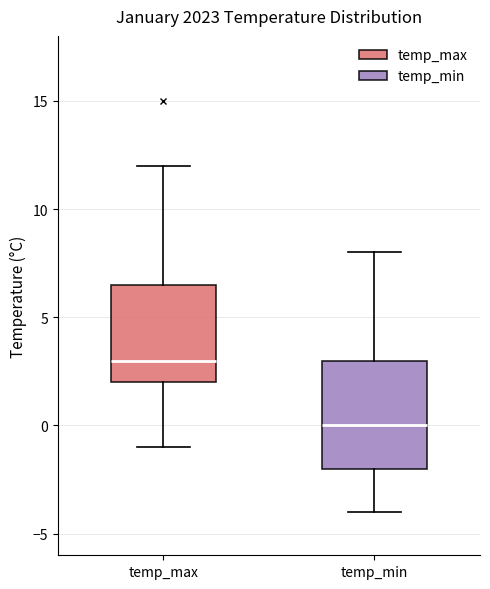

Which box is the tallest, from its lower edge to its upper edge?

temp_min